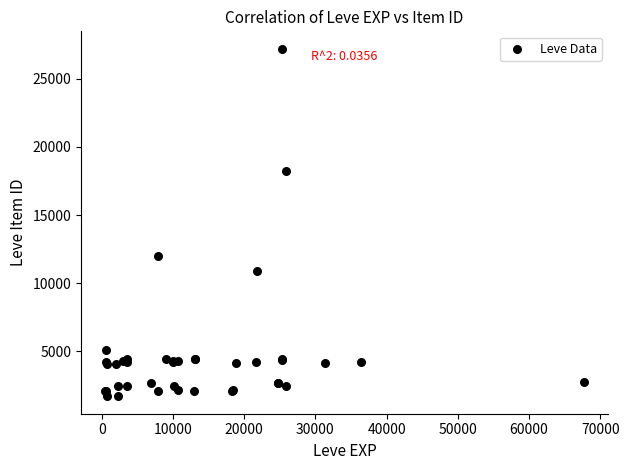

What Y value in the scatter plot is closest to 14448?

12018